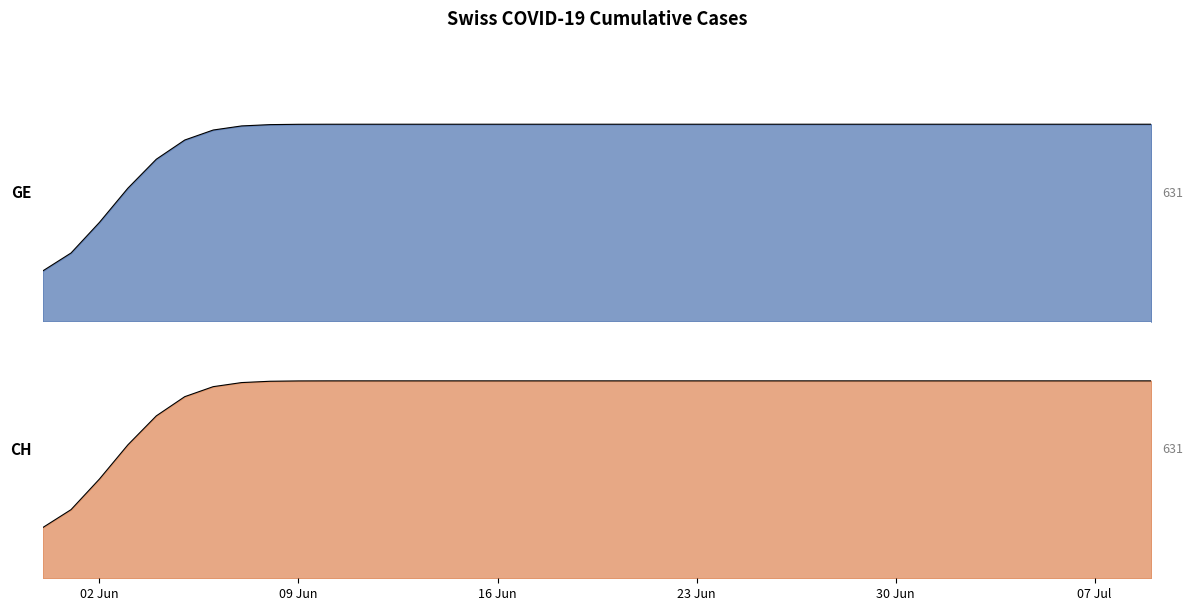

How many positive values does the CH series have?

39